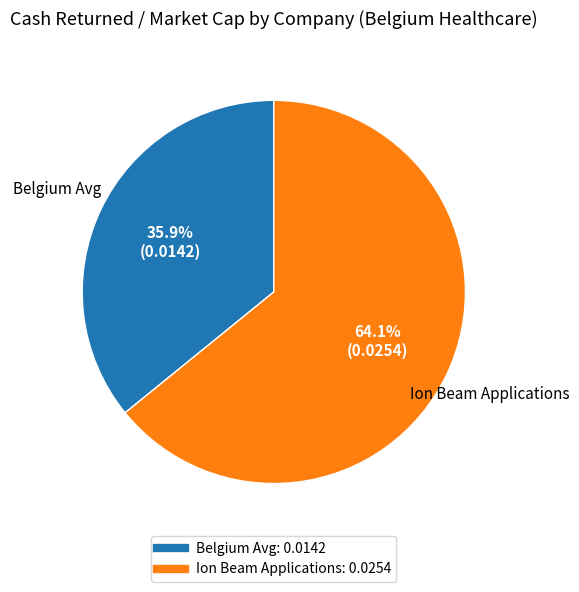

Count the number of slices in the pie.

2